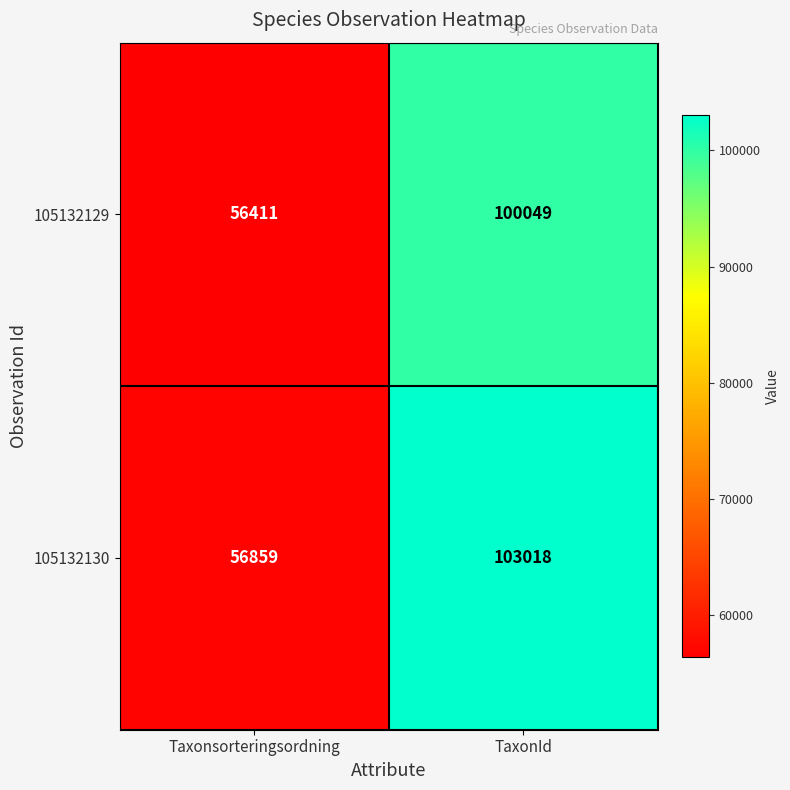

What is the average value of the 105132129 series?

78230